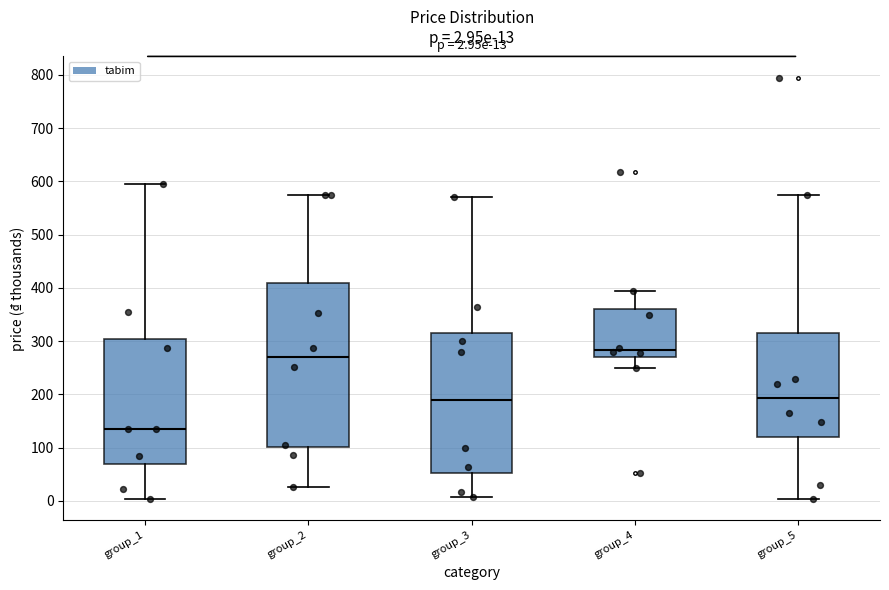

Which box's median line is the highest?

group_4